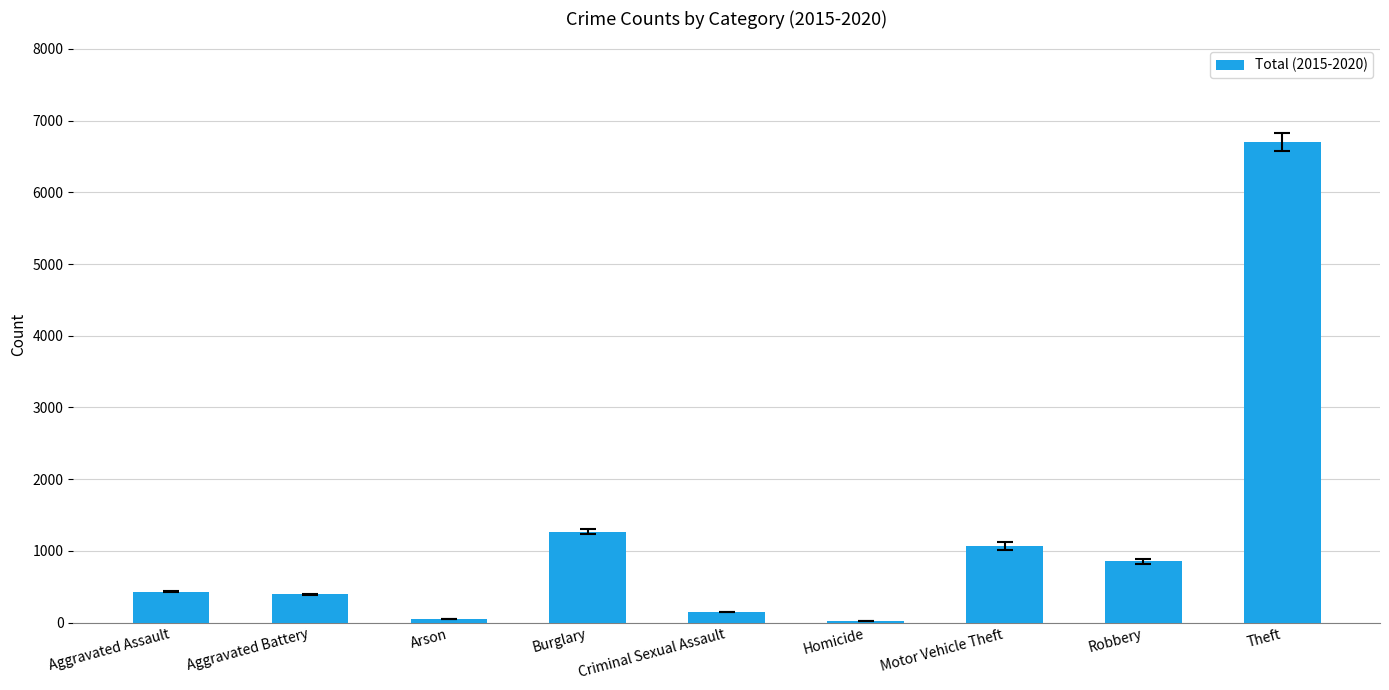

What position from the left is Aggravated Assault?

1